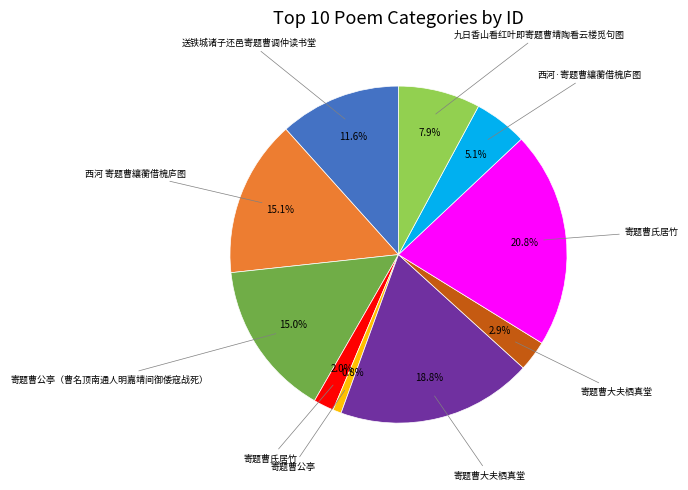

Is there any slice that represents more than half of the pie?

No